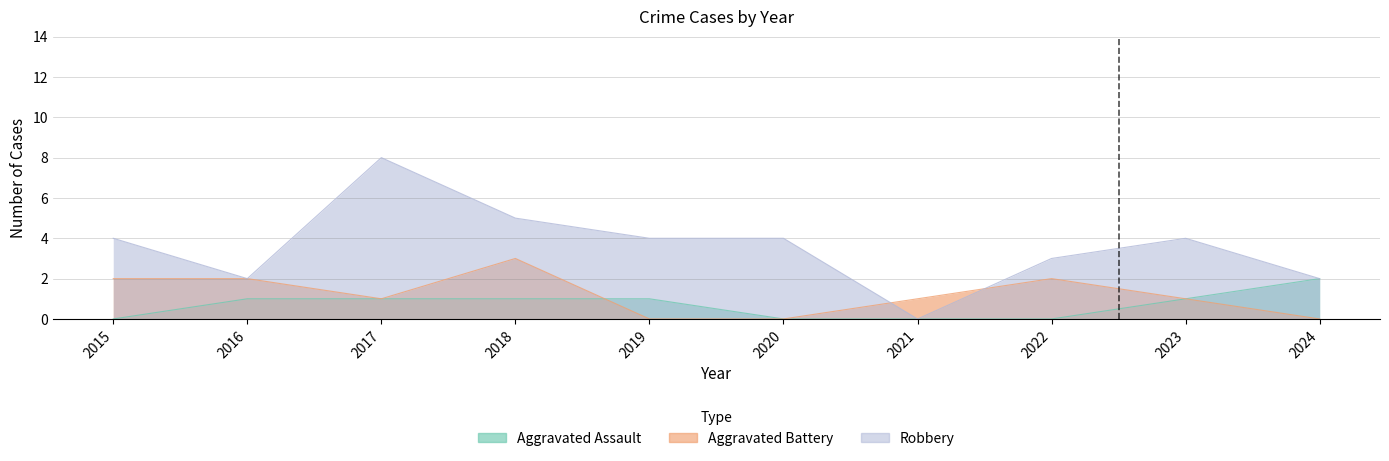

How many Aggravated Battery values are between 0 and 2?

9